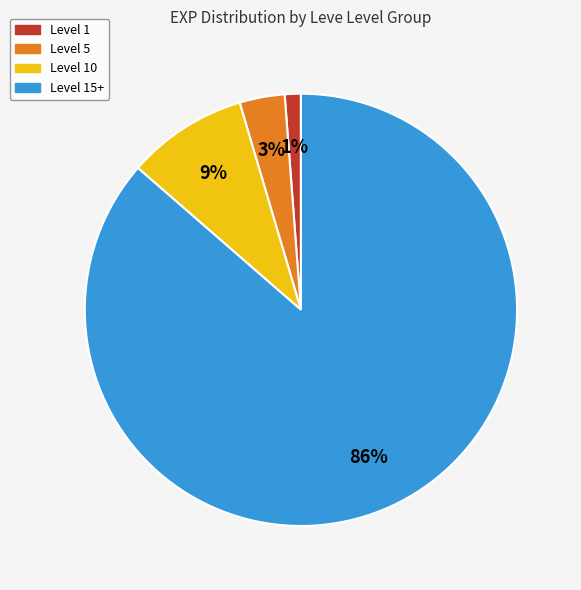

Does any single category account for the majority?

Yes